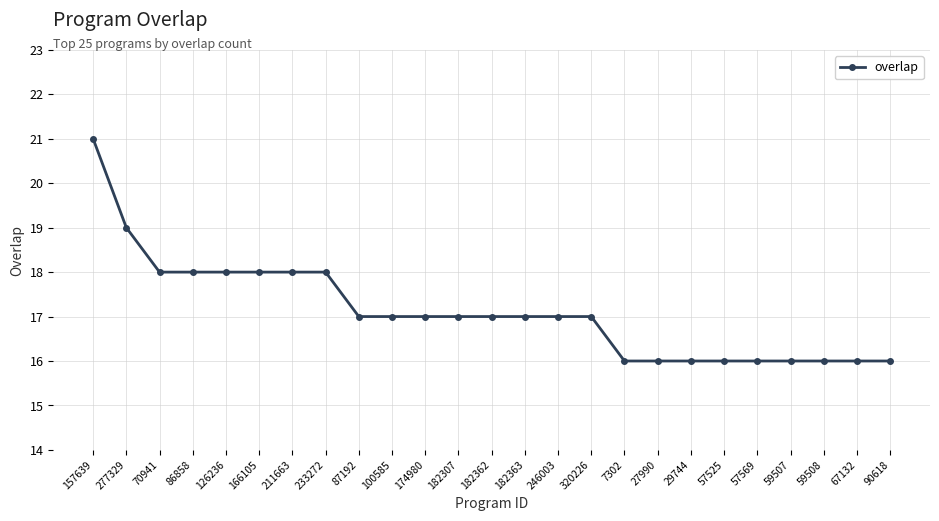

Does the chart display data point markers on the line(s)?

Yes